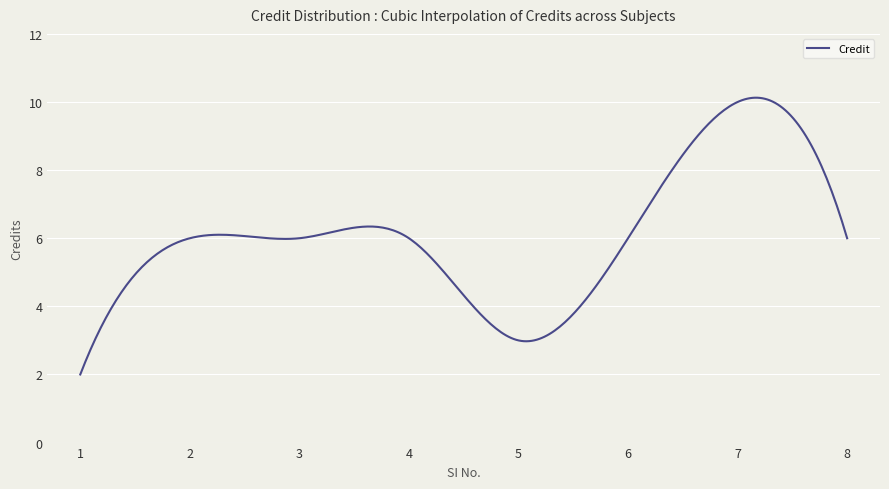

What is the maximum value shown in the chart?

10.1